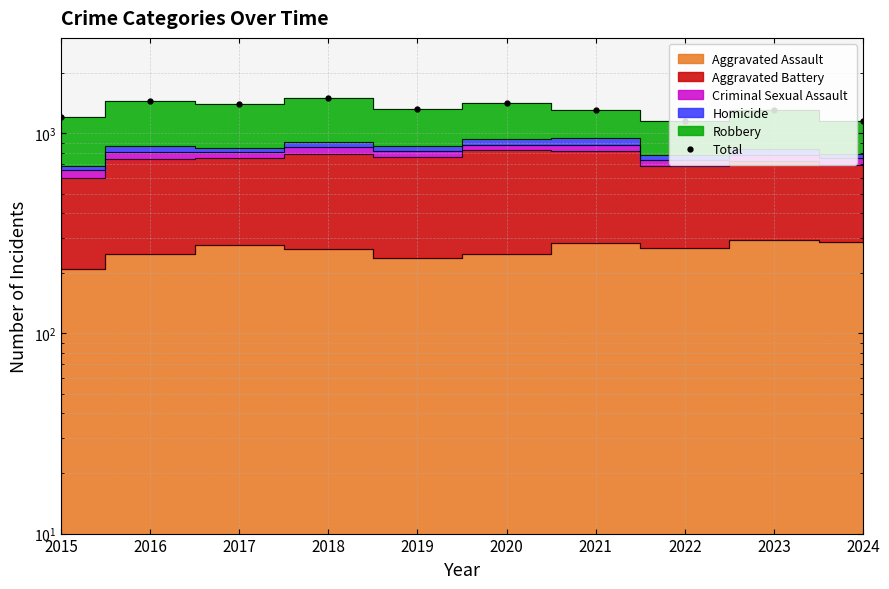

Read the value at 2020.

1426